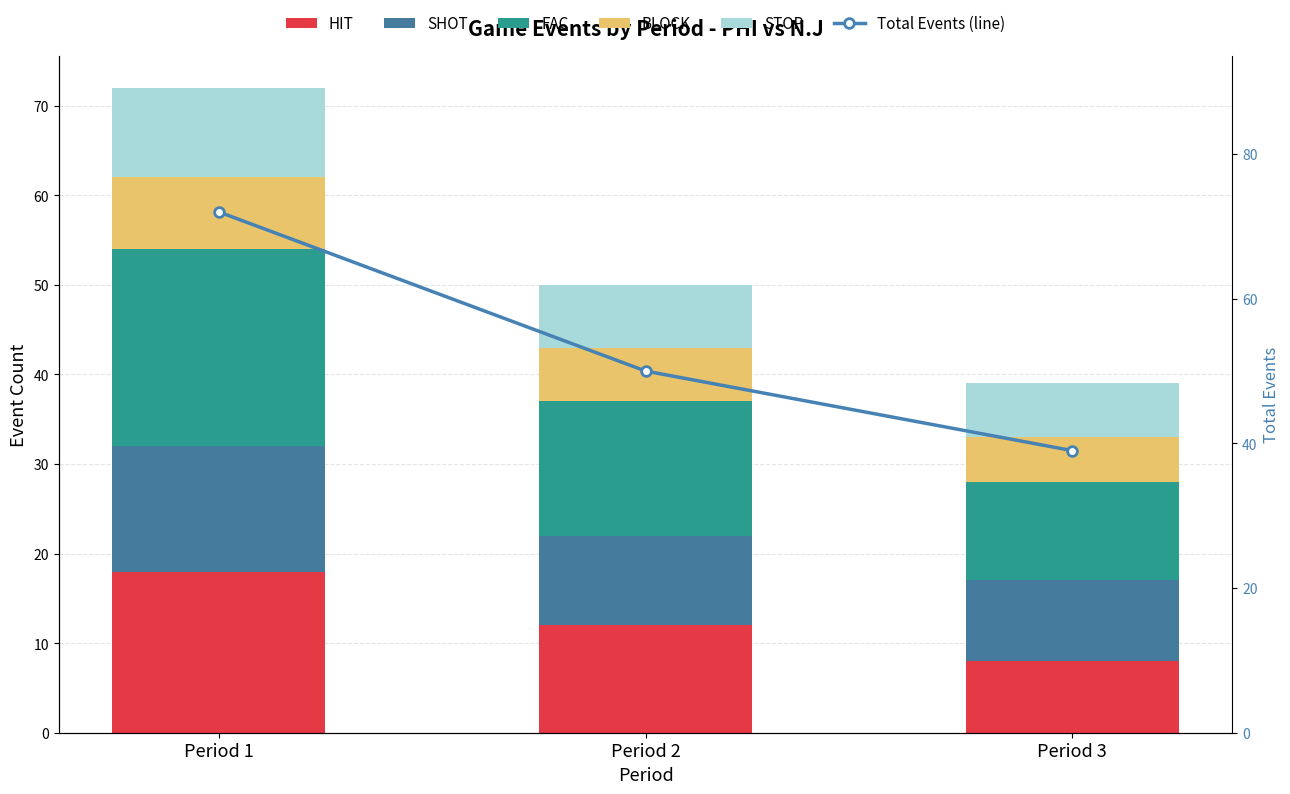

Count the FAC values in the range 11 to 22.

3